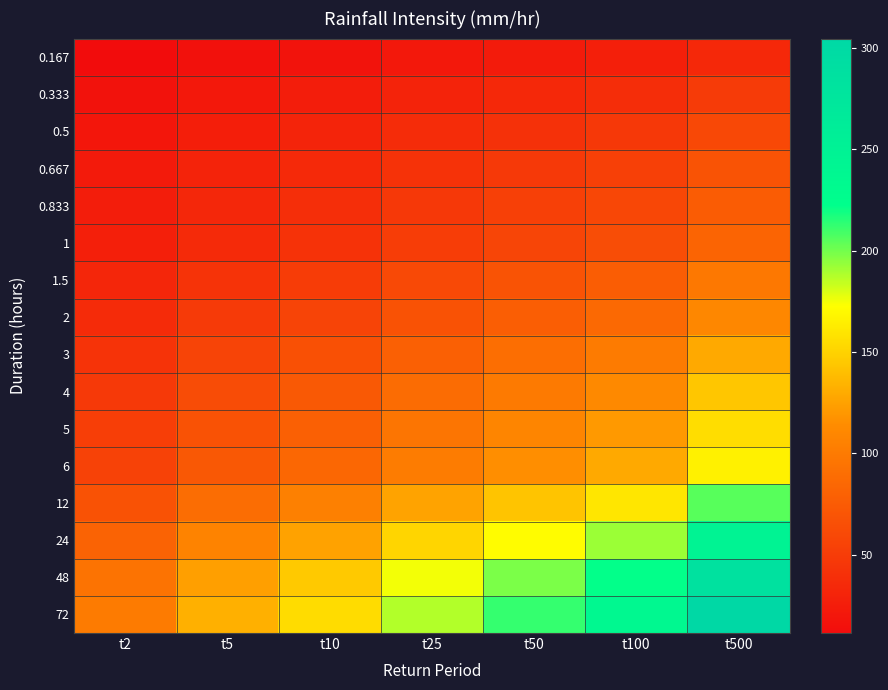

Reading left to right, extract all data points from this chart.

0.167: t2=11.3	t5=14.8	t10=17.3	t25=20.9	t50=23.7	t100=26.5	t500=34.0
0.333: t2=16.1	t5=21.2	t10=24.8	t25=30.0	t50=34.0	t100=38.0	t500=48.8
0.5: t2=19.7	t5=25.9	t10=30.3	t25=36.6	t50=41.5	t100=46.4	t500=59.6
0.667: t2=22.6	t5=29.7	t10=34.7	t25=41.9	t50=47.5	t100=53.2	t500=68.3
0.833: t2=25.0	t5=32.9	t10=38.5	t25=46.5	t50=52.6	t100=58.9	t500=75.7
1: t2=27.2	t5=35.8	t10=41.8	t25=50.5	t50=57.1	t100=64.0	t500=82.1
1.5: t2=32.4	t5=42.6	t10=49.8	t25=60.1	t50=68.1	t100=76.2	t500=97.9
2: t2=36.5	t5=48.0	t10=56.1	t25=67.7	t50=76.7	t100=85.8	t500=110.2
3: t2=42.7	t5=56.3	t10=65.7	t25=79.4	t50=89.9	t100=100.6	t500=129.2
4: t2=47.5	t5=62.6	t10=73.1	t25=88.3	t50=100.1	t100=112.0	t500=143.8
5: t2=51.5	t5=67.7	t10=79.2	t25=95.6	t50=108.3	t100=121.2	t500=155.6
6: t2=54.8	t5=72.1	t10=84.2	t25=101.7	t50=115.2	t100=129.0	t500=165.6
12: t2=68.0	t5=89.5	t10=104.5	t25=126.3	t50=143.1	t100=160.1	t500=205.5
24: t2=81.5	t5=107.3	t10=125.4	t25=151.5	t50=171.6	t100=192.0	t500=246.5
48: t2=94.3	t5=124.1	t10=145.0	t25=175.1	t50=198.4	t100=222.0	t500=285.0
72: t2=100.8	t5=132.7	t10=155.0	t25=187.2	t50=212.1	t100=237.3	t500=304.7